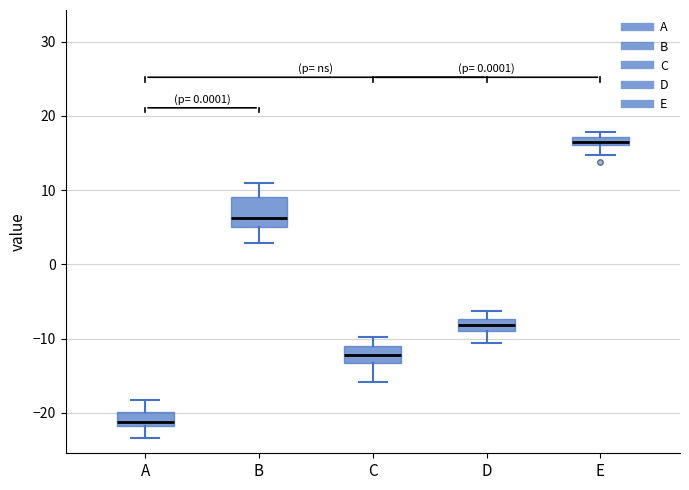

Where is the lower edge of the box for B on the y-axis? The values are not printed on the chart, so give them approximately, as read against the axis.

5